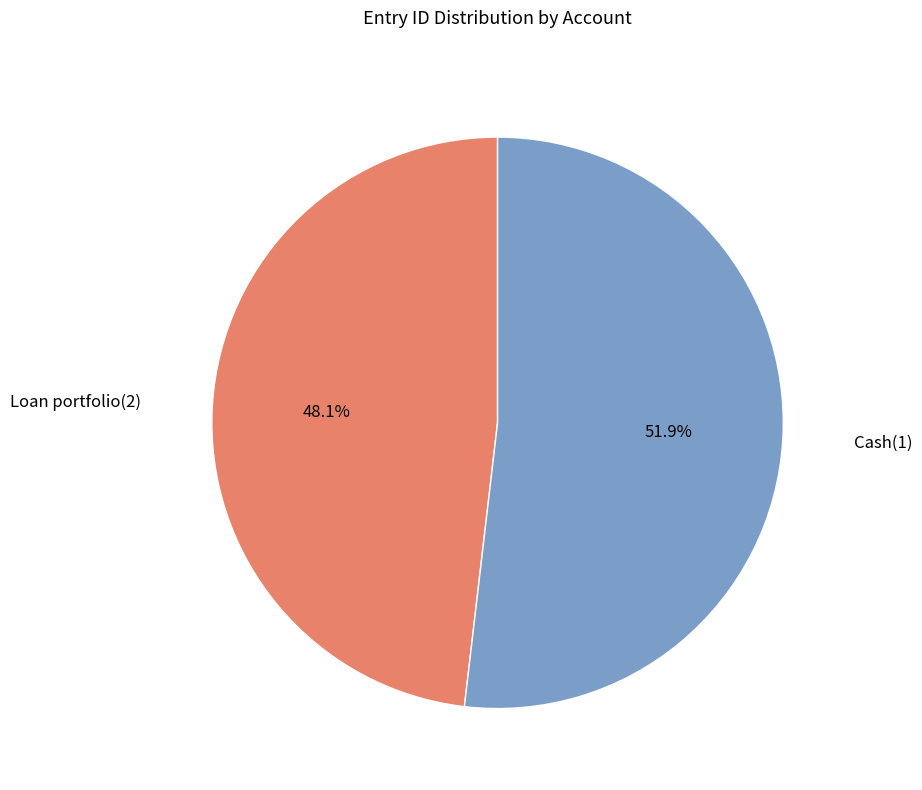

Which slice is the smallest?

Loan portfolio(2)